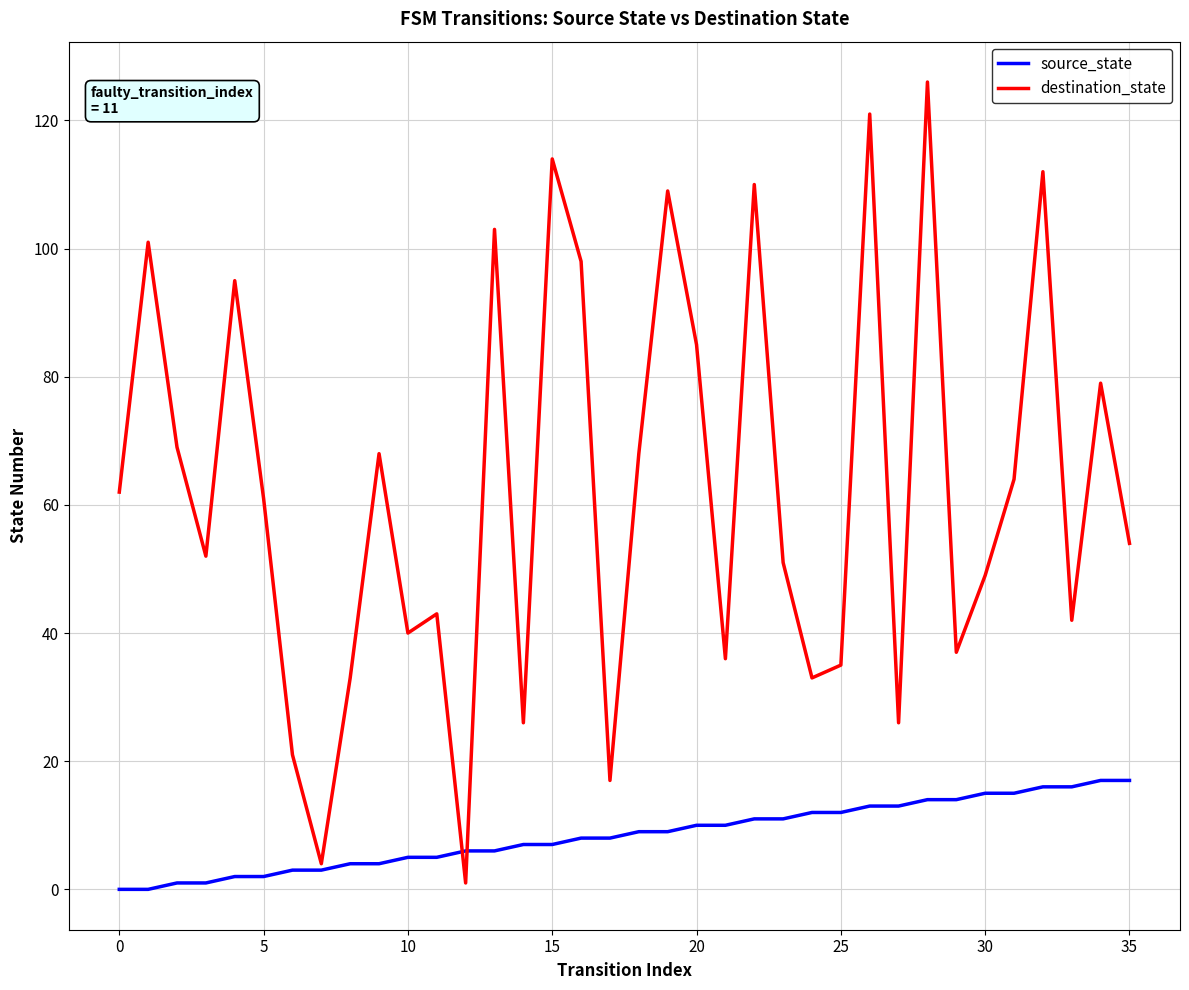

List the series in order of their overall mean, highest first.

destination_state, source_state